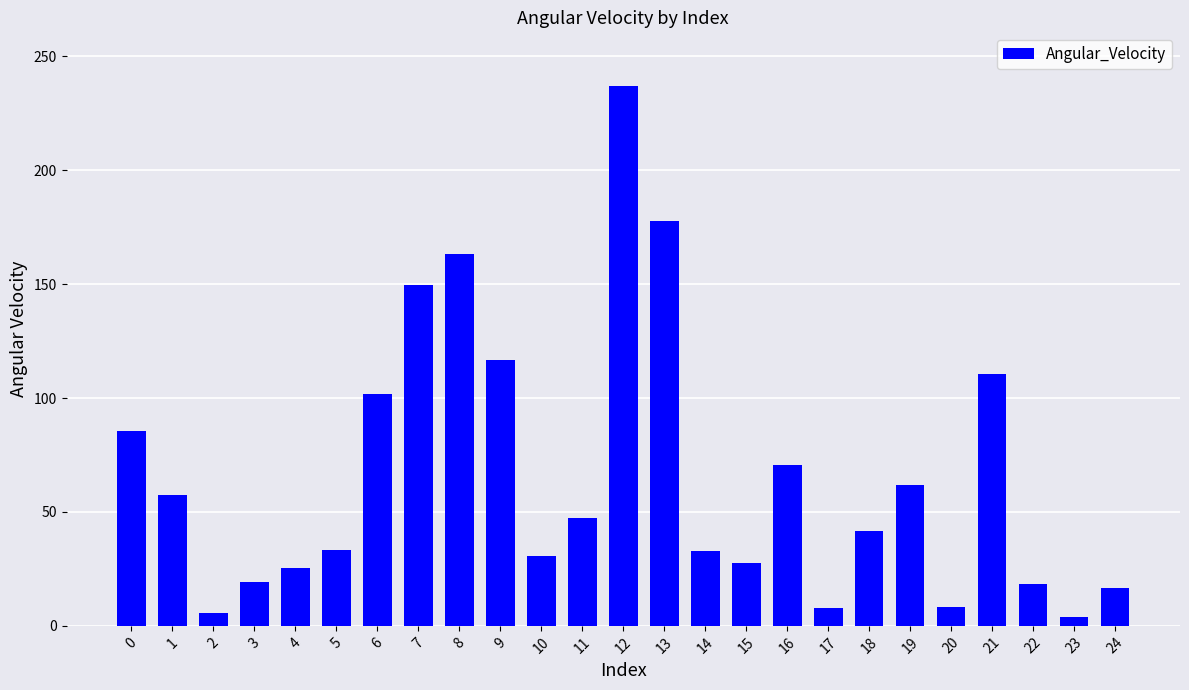

What is the change in value from 3 to 15?

+8.4